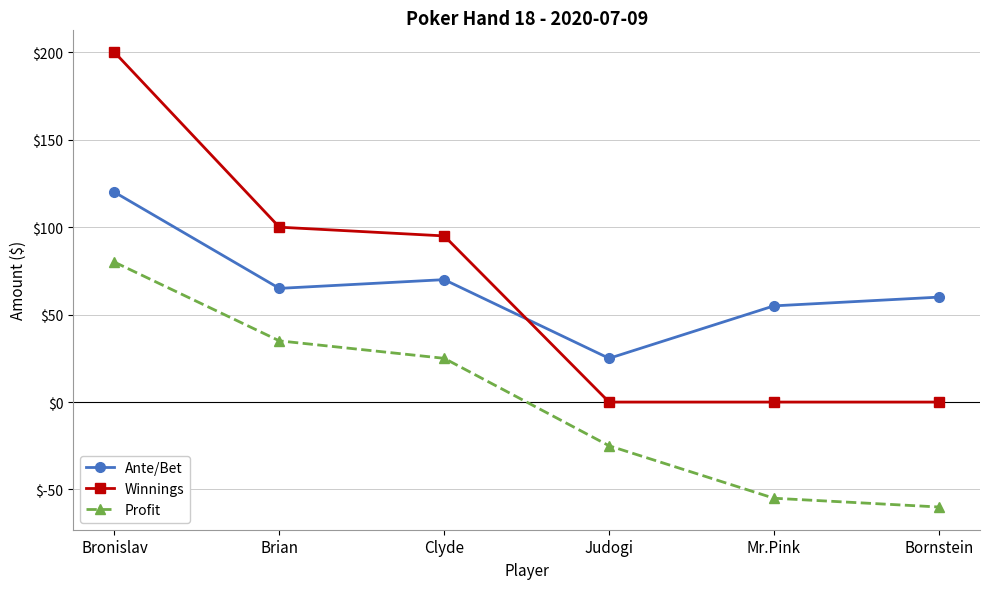

List the series in order of their peak value, highest first.

Winnings, Ante/Bet, Profit